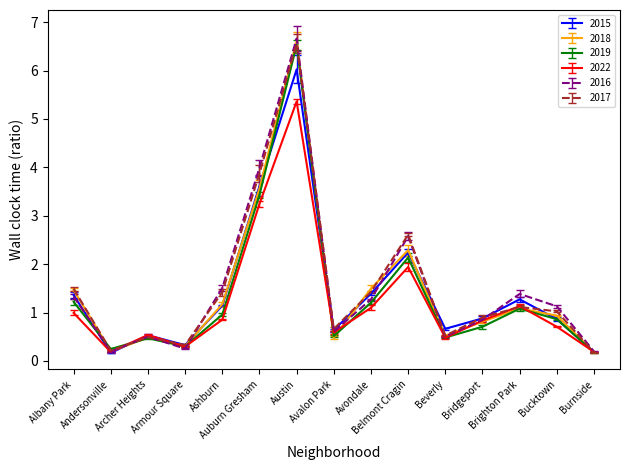

Where is the first local minimum for 2017?

Andersonville